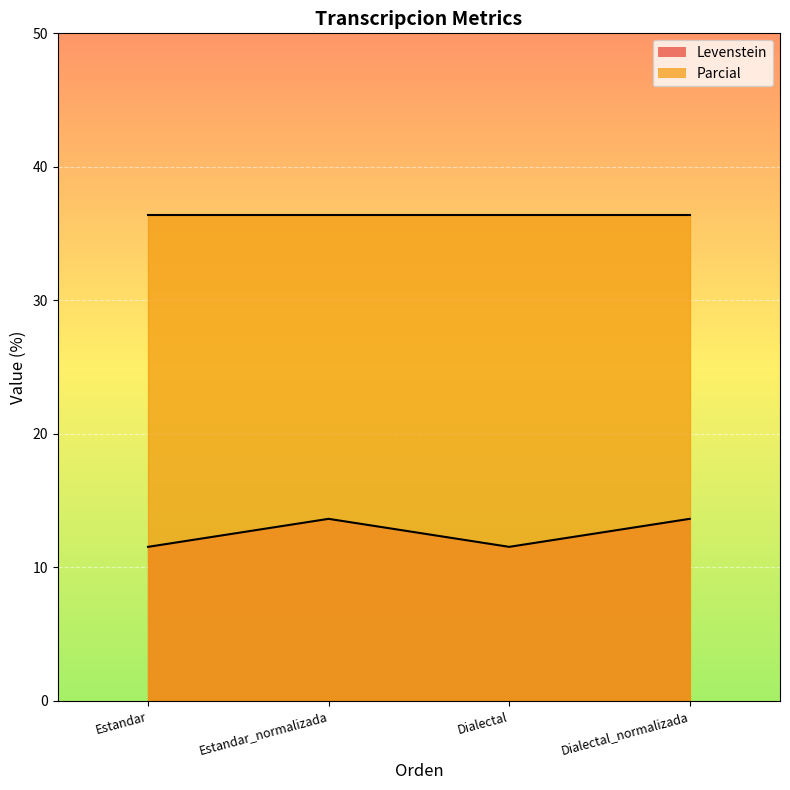

Where is the data nearest to the value 12?

Estandar